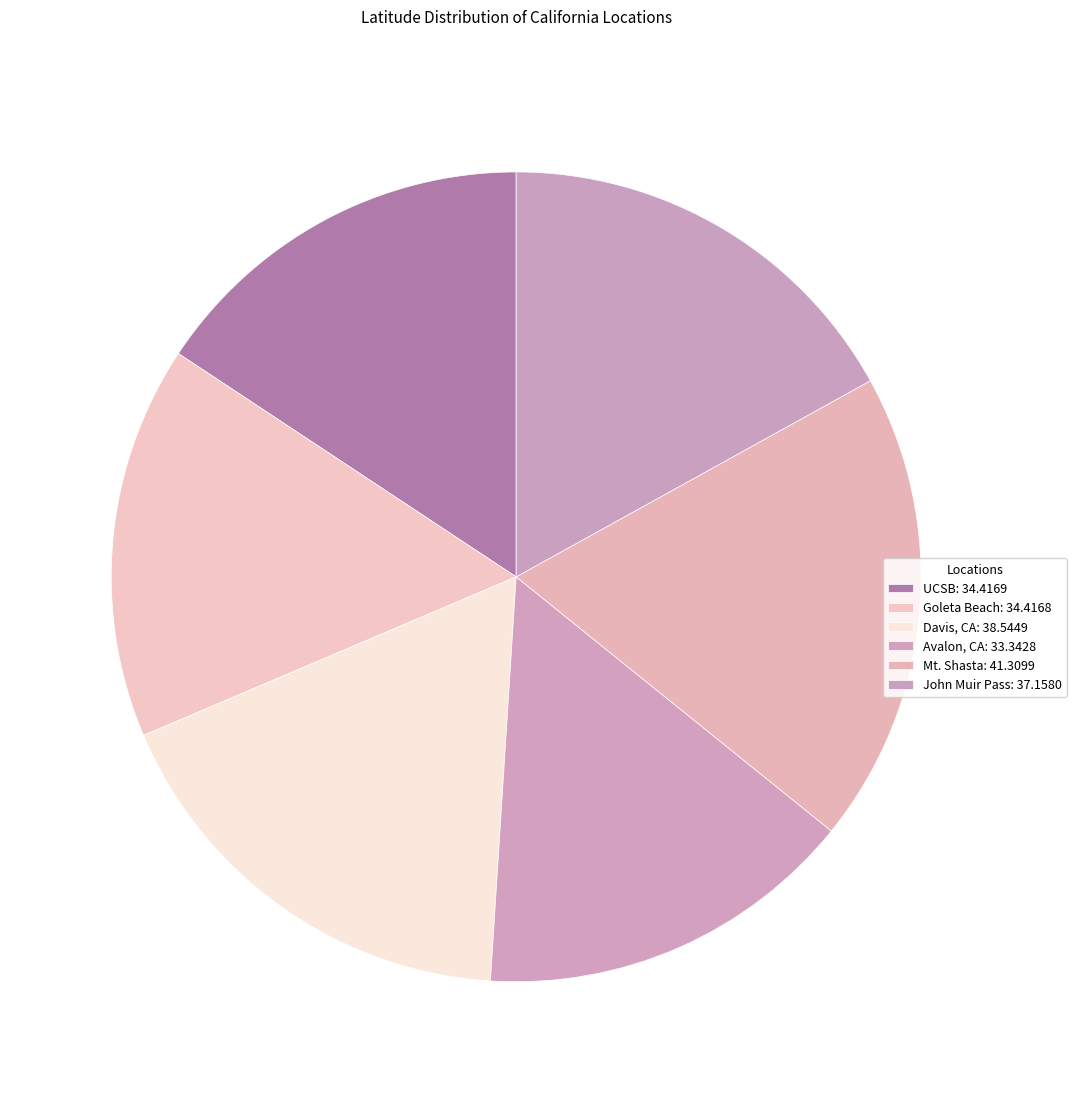

Is Mt. Shasta the majority of the pie?

No